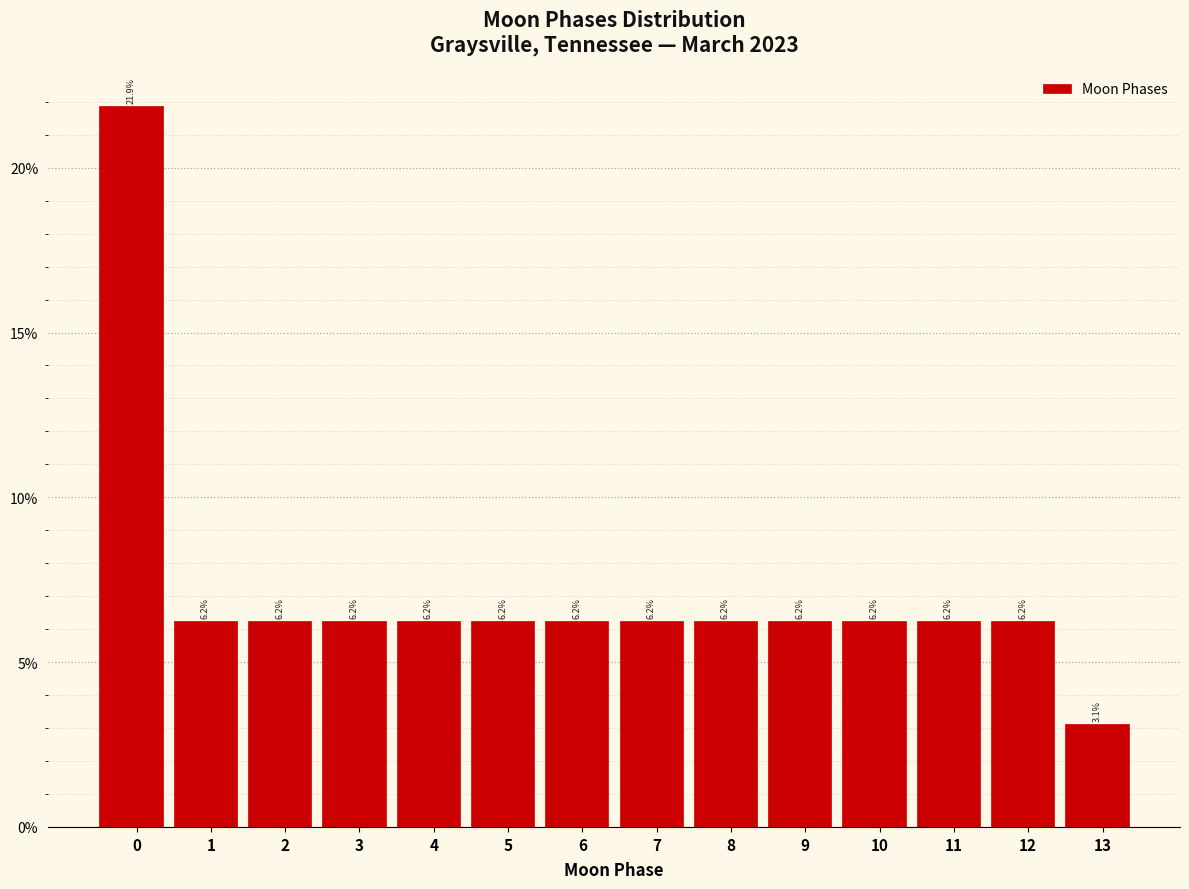

What is the average value?

7.1